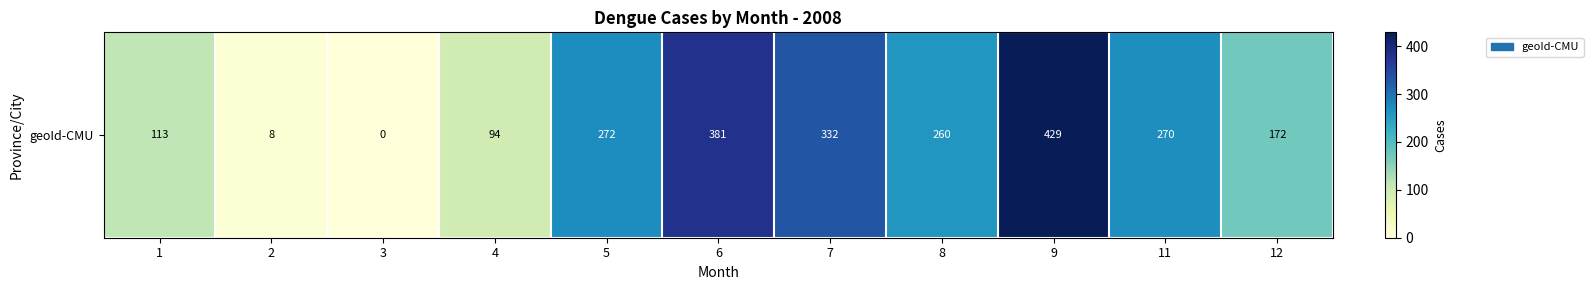

List the labels in order of value, largest first.

9, 6, 7, 5, 11, 8, 12, 1, 4, 2, 3